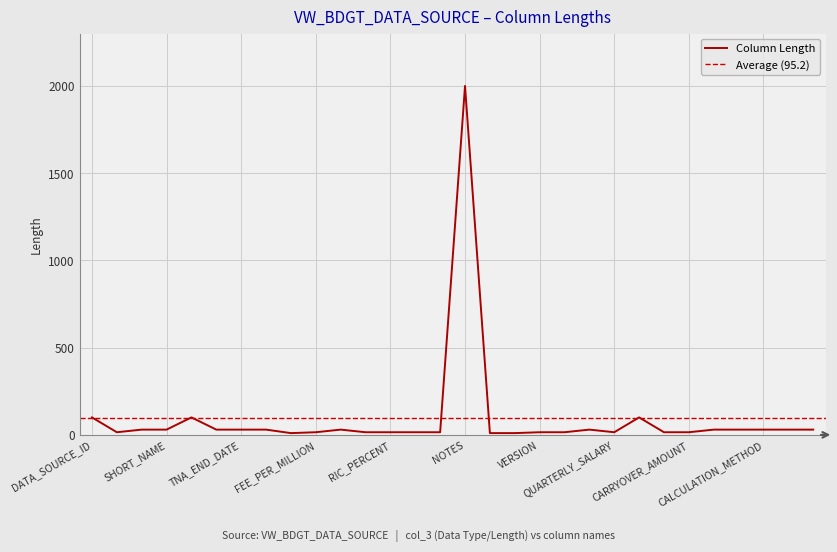

Where does the data first go above 30?

DATA_SOURCE_ID